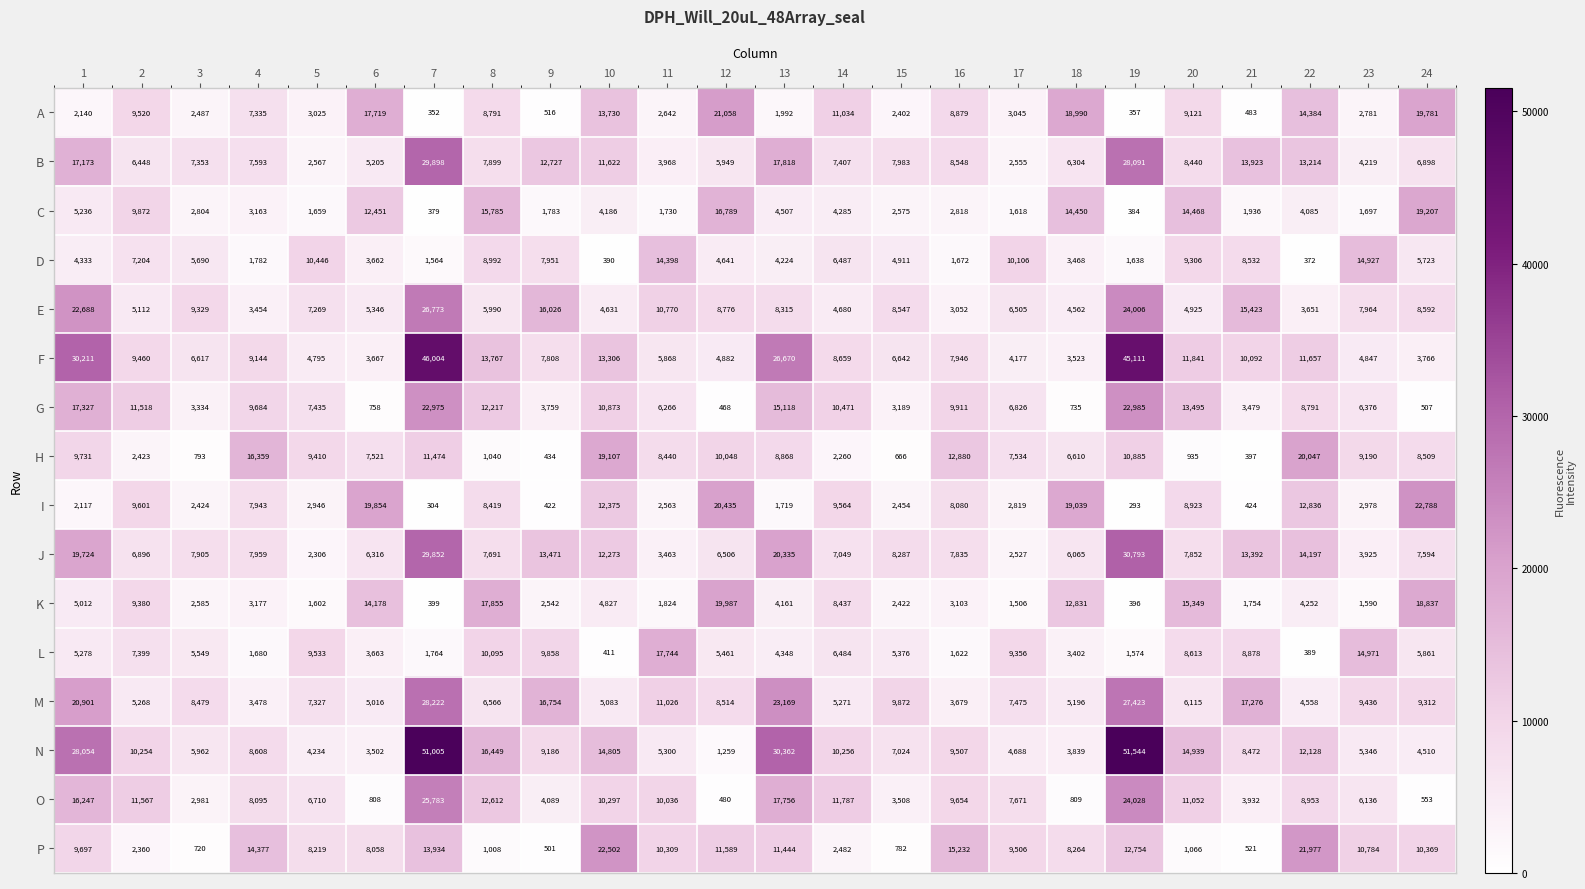

What is the average value of the K series?

6584